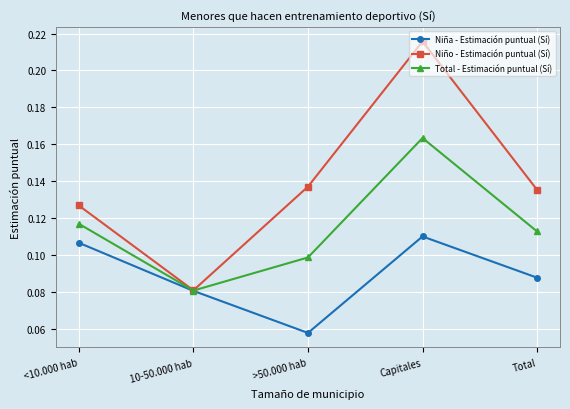

Which series has the largest total across all categories?

Niño - Estimación puntual (Sí)